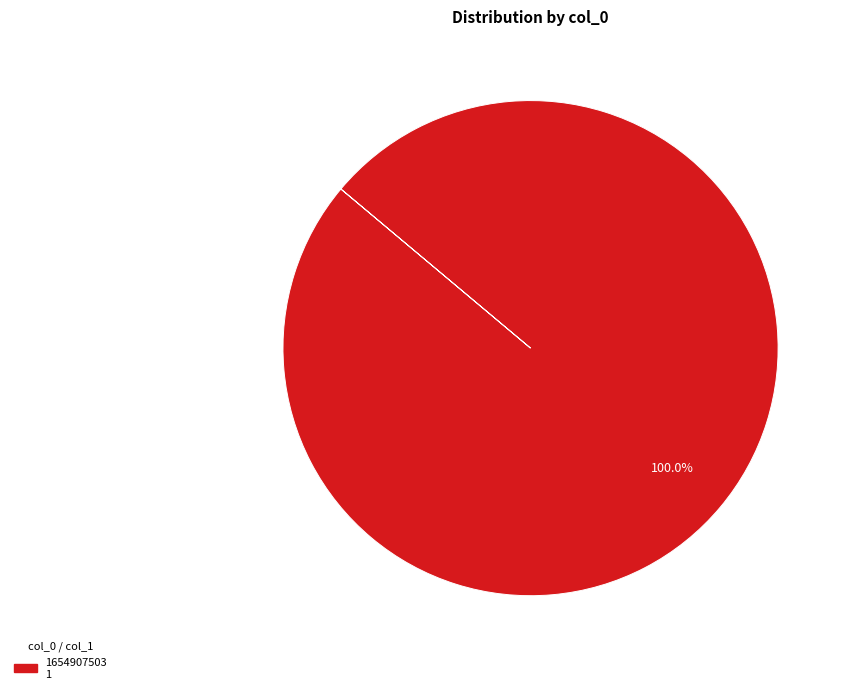

Is there any slice that represents more than half of the pie?

Yes